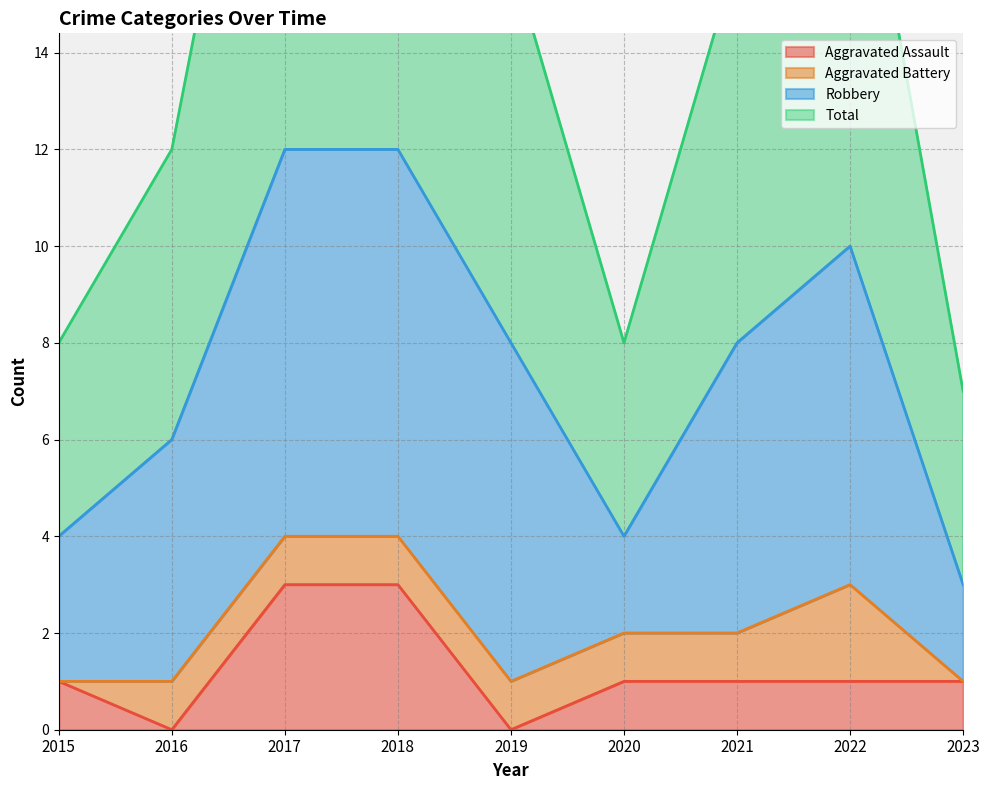

True or false: Aggravated Assault and Total intersect in this chart.

False